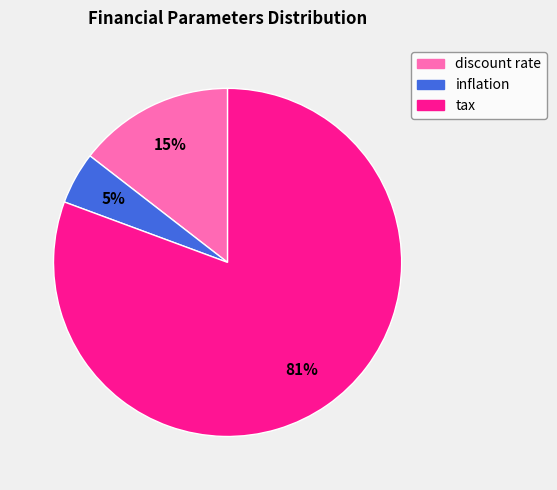

Between discount rate and tax, which is larger?

tax